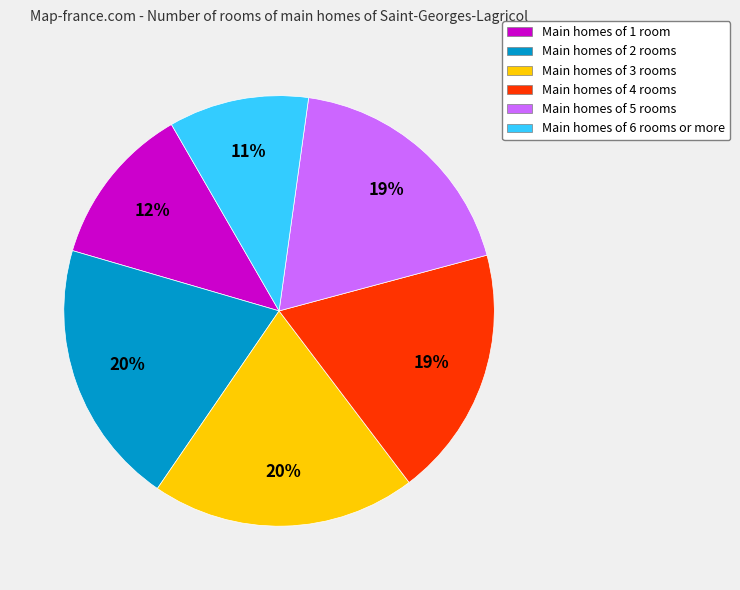

How many segments does this pie chart have?

6